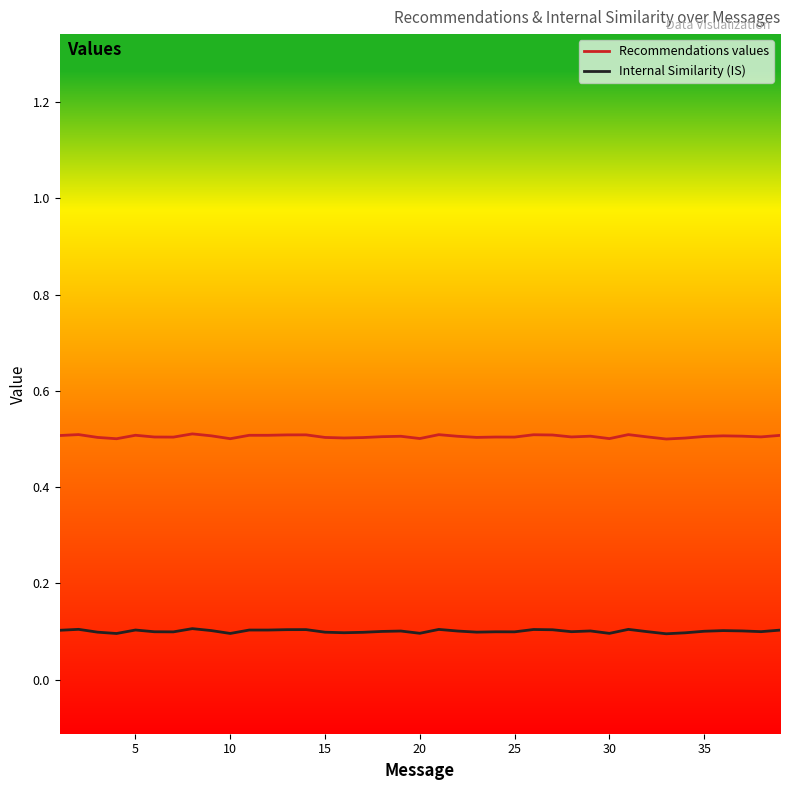

Rank the series by their maximum value, from lowest to highest.

Internal Similarity (IS), Recommendations values